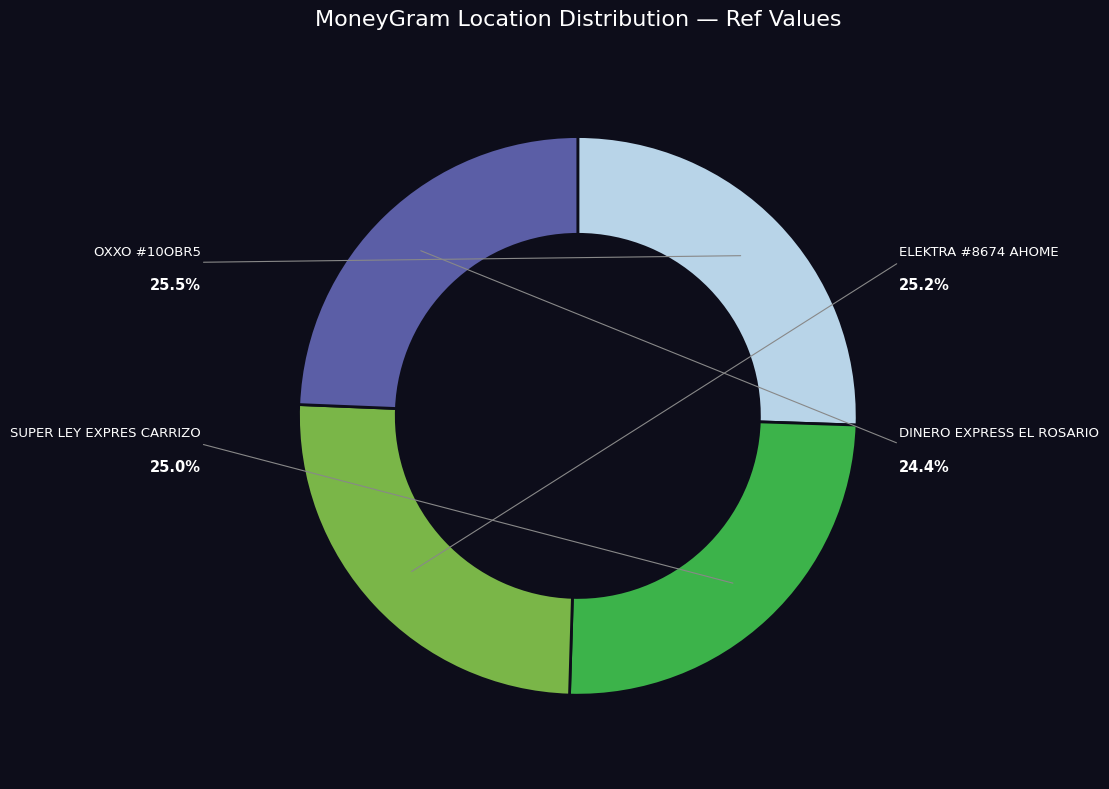

Does LEY - #1290 - SUPER LEY EXPRES CARRIZO account for over 50% of the chart?

No